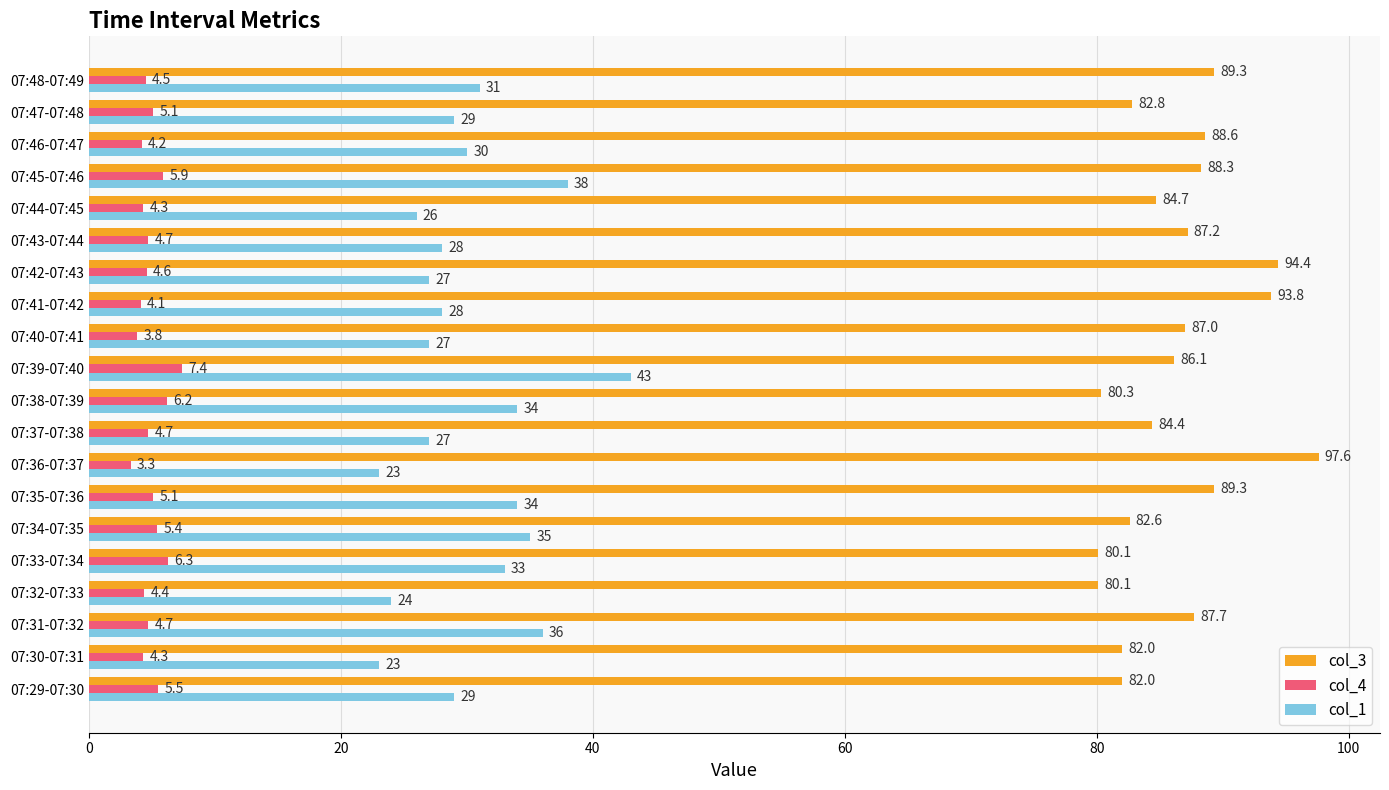

How many values in the col_4 series exceed 4?

18